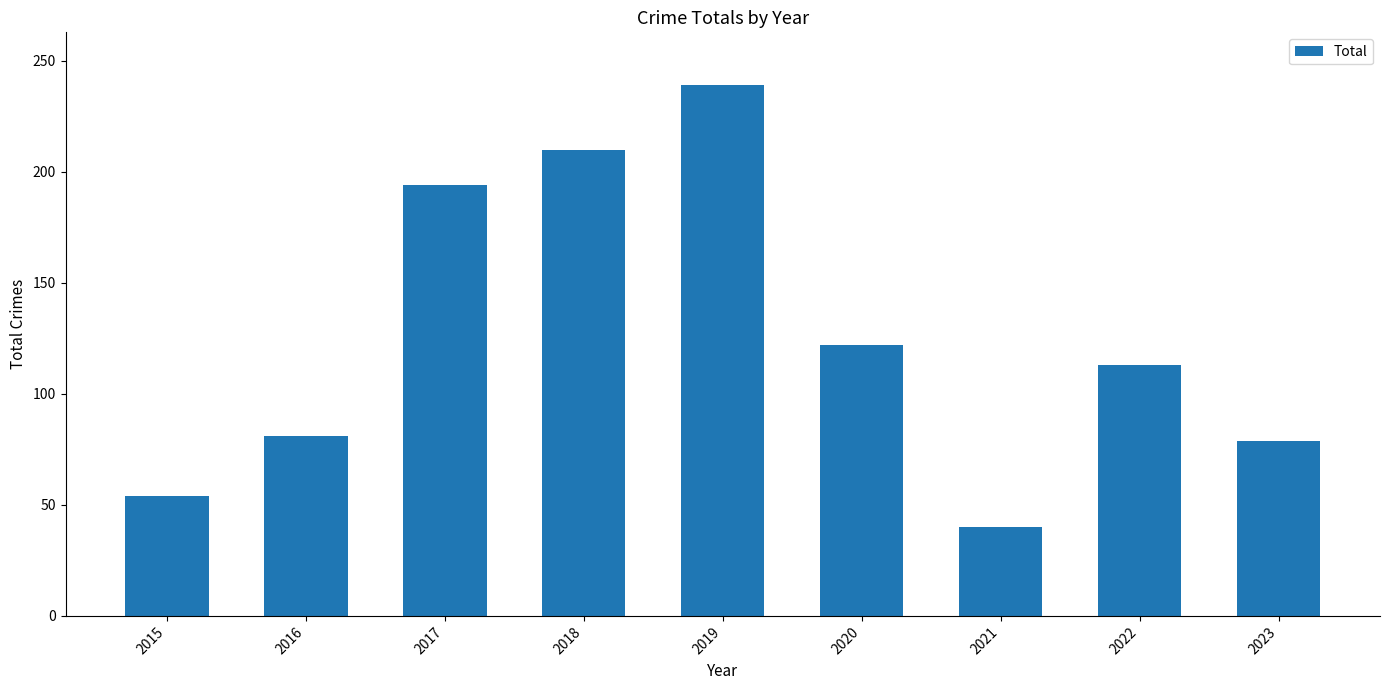

True or false: the data shows 239 at 2019.

True